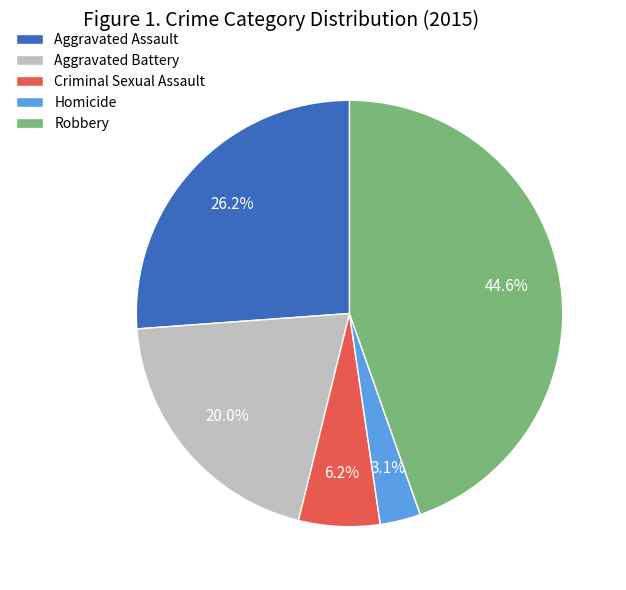

Does Aggravated Battery represent more than half of the total?

No